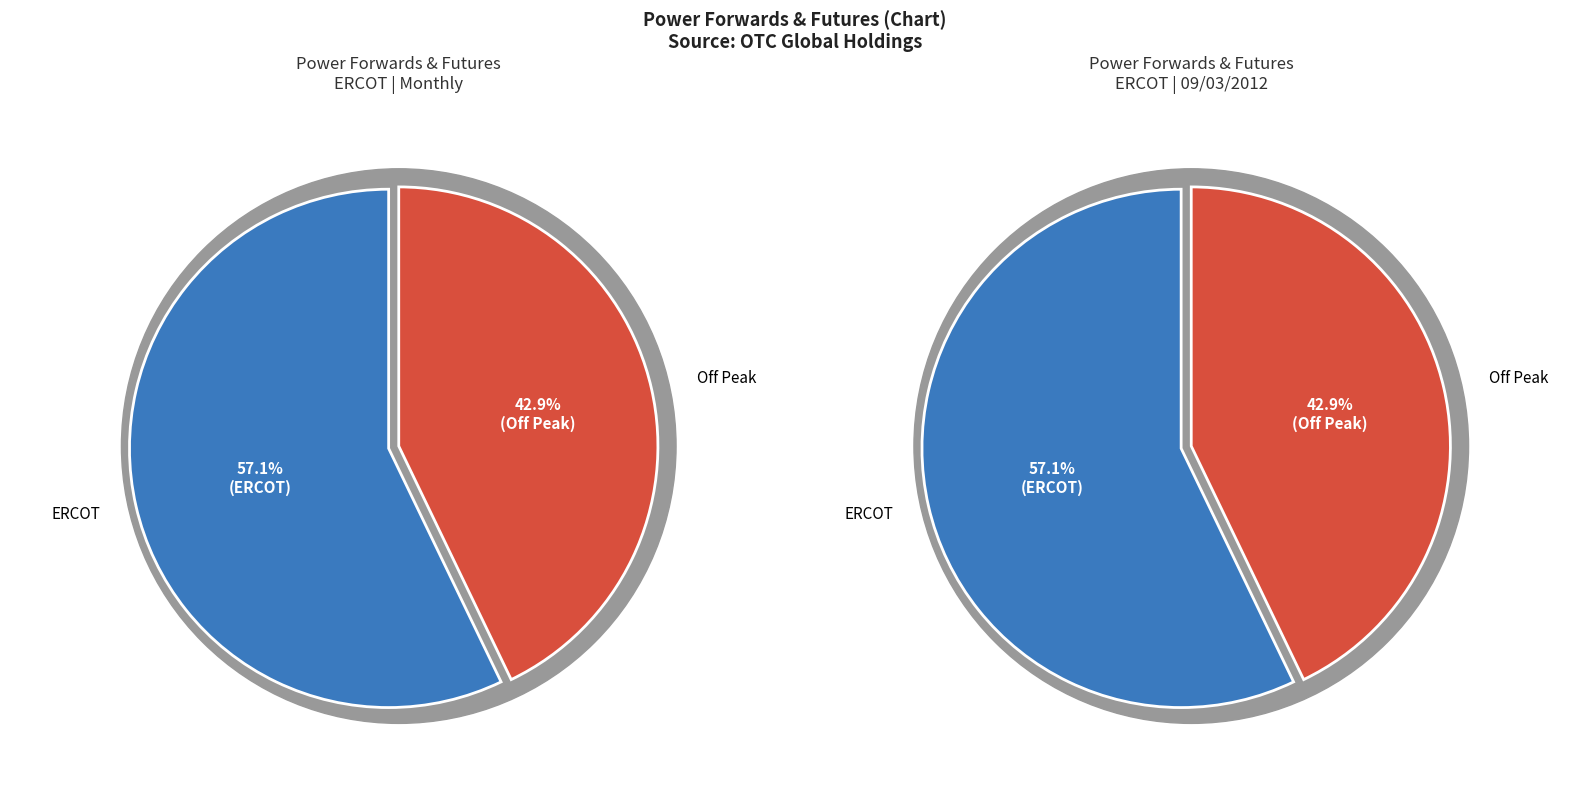

Which category has the biggest portion of the pie?

ERCOT